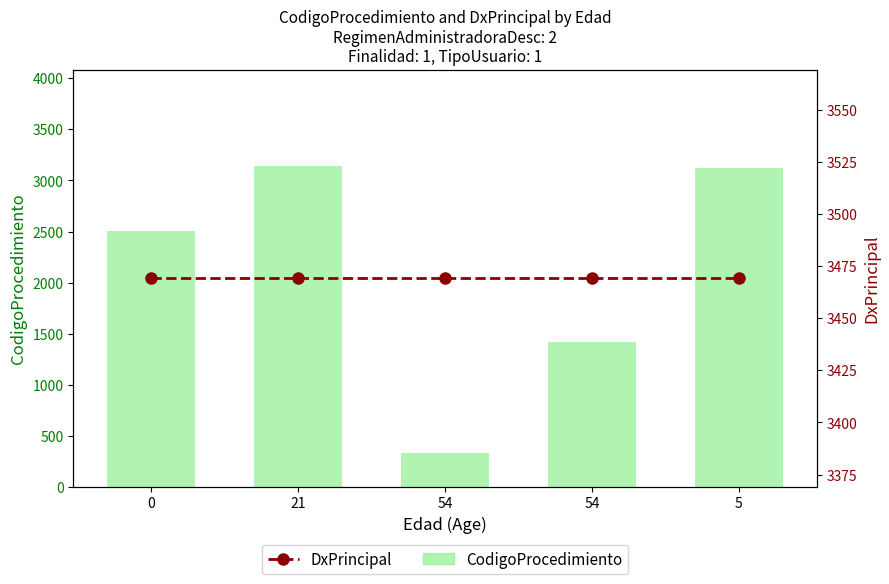

Count the number of categories in the chart.

5